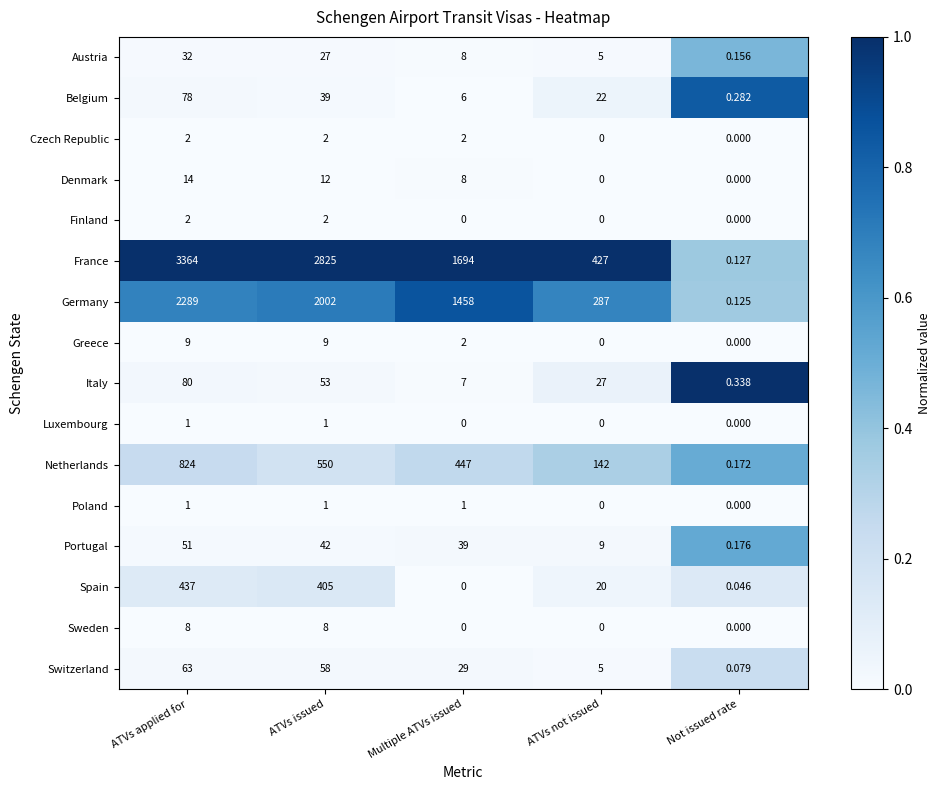

At which label does Belgium first exceed 22?

ATVs applied for